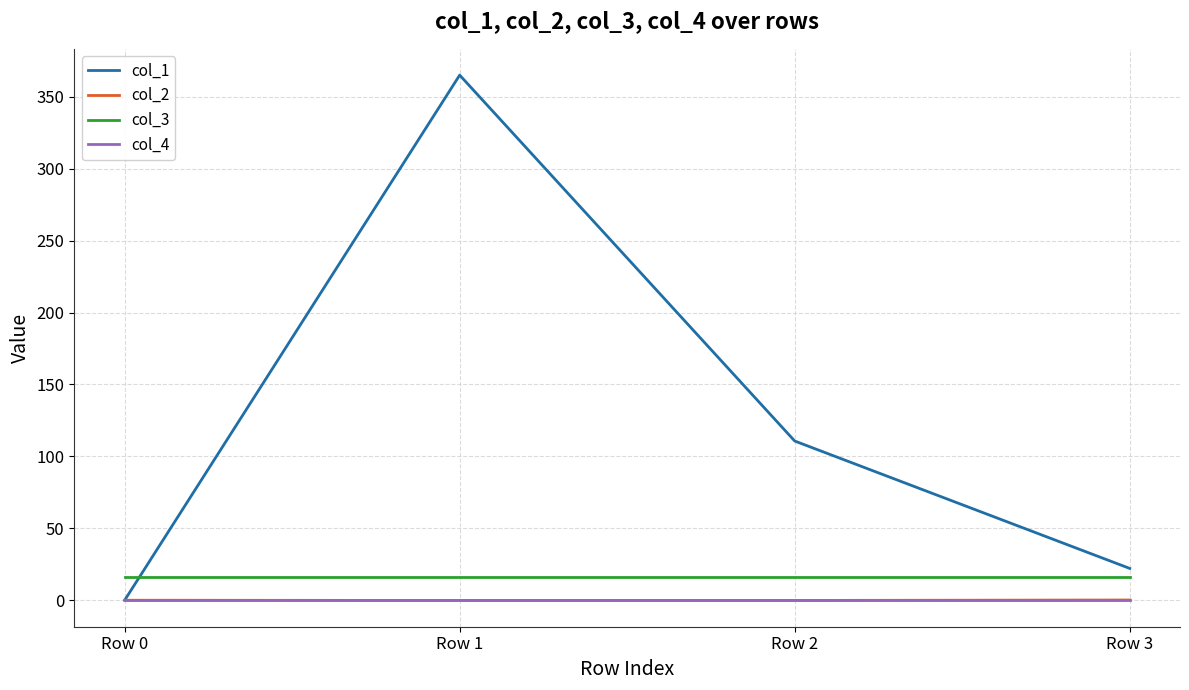

Which series has the largest range (max minus min)?

col_1